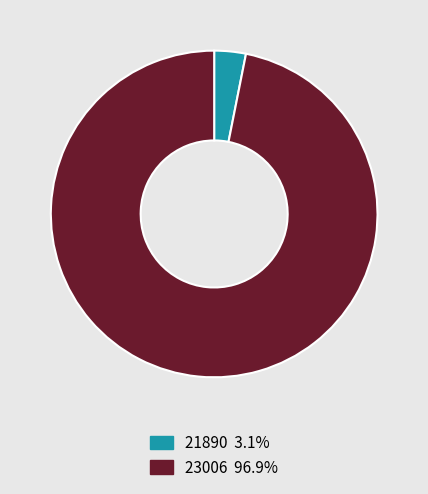

Rank the categories by value from lowest to highest.

21890, 23006